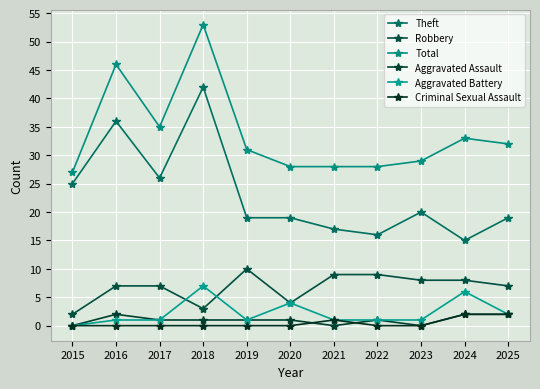

What is the approximate value of Total at 2020?

28